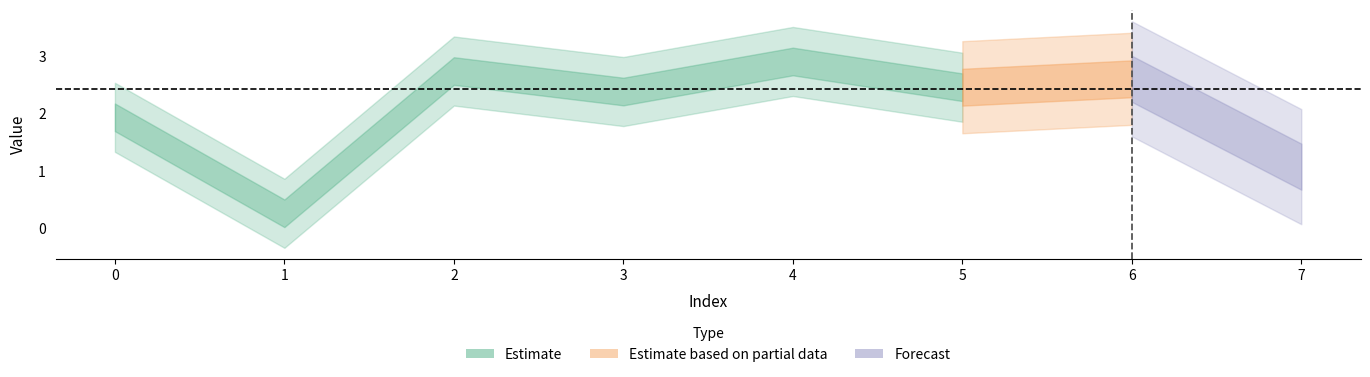

Which category has the highest value across all series?

4